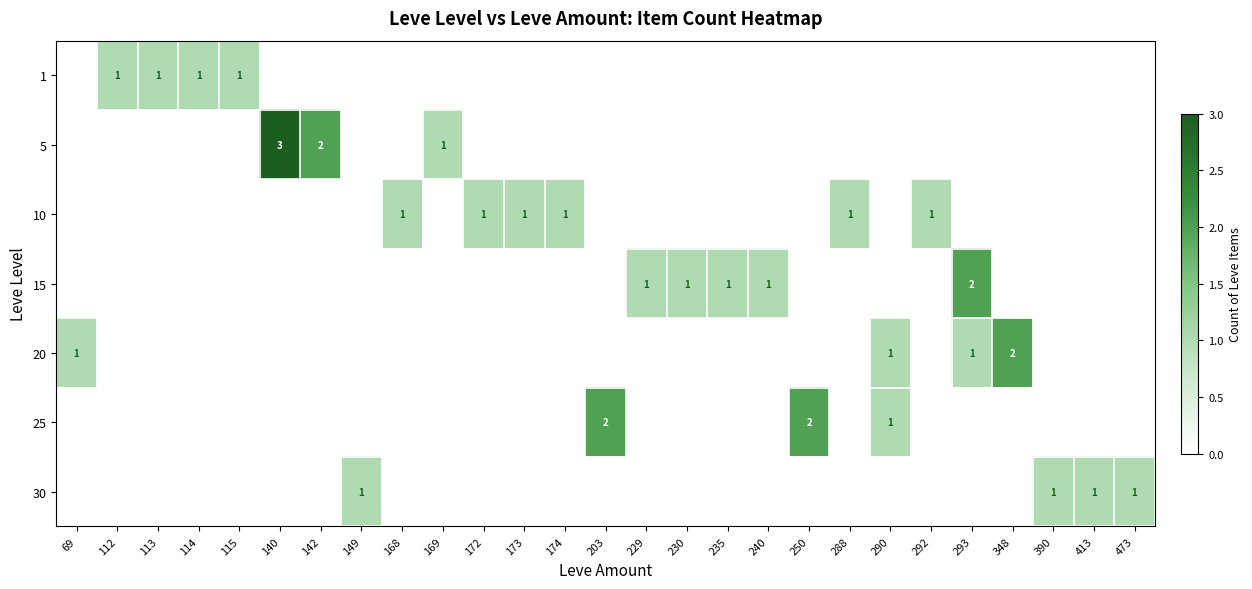

The value of 1 at 115 is 2. True or false?

False